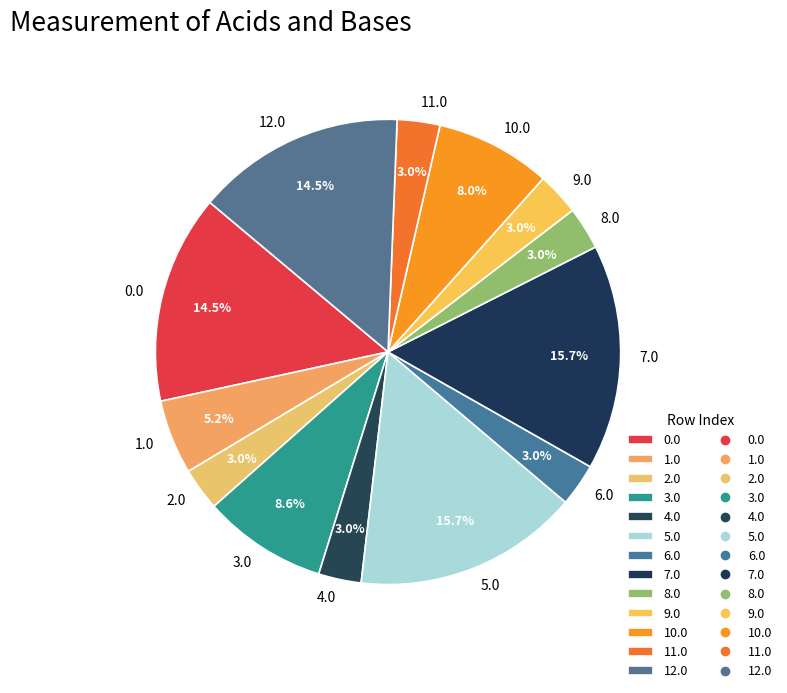

To the nearest percent, what portion does 7.0 represent?

16%